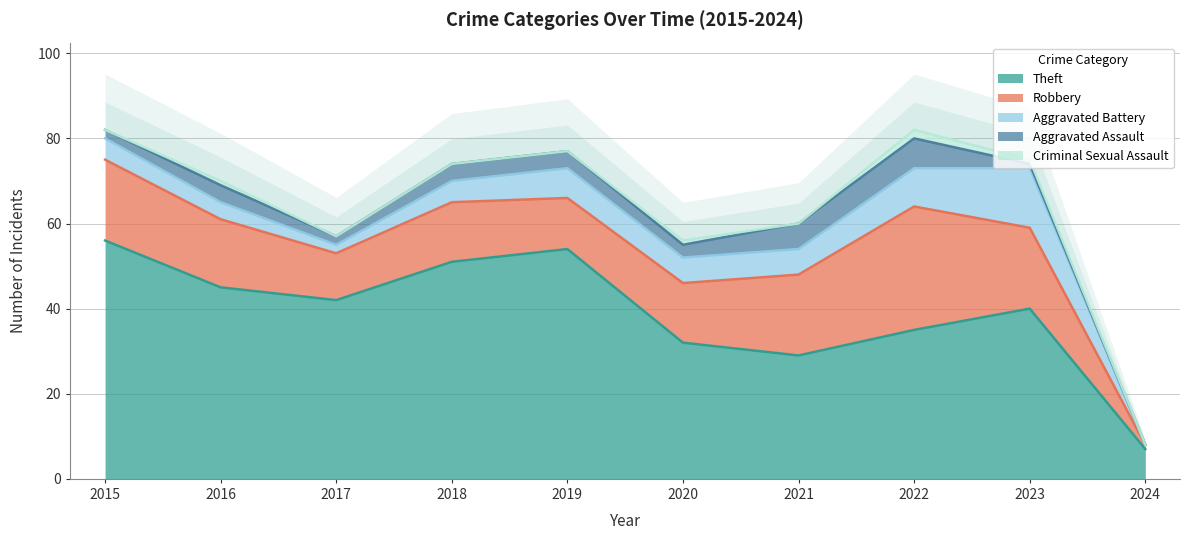

How many interior local peaks does the Aggravated Battery series have?

2